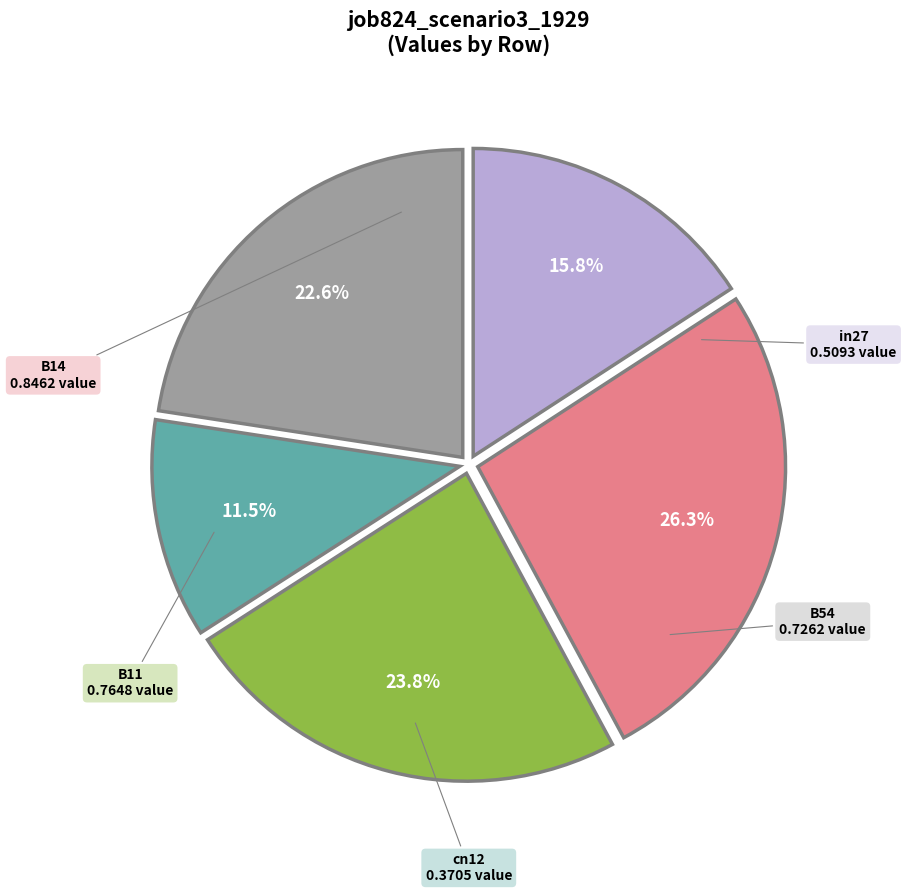

How much of the chart is everything except B11?

76.2%